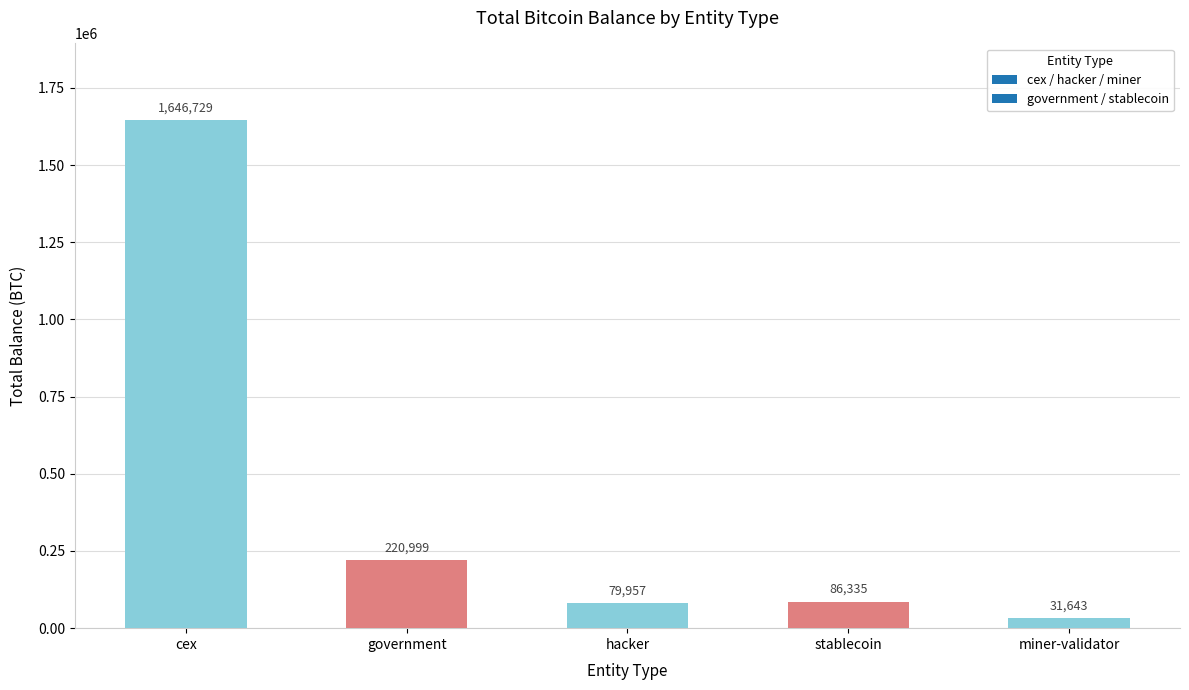

List the labels in order of value, largest first.

cex, government, stablecoin, hacker, miner-validator